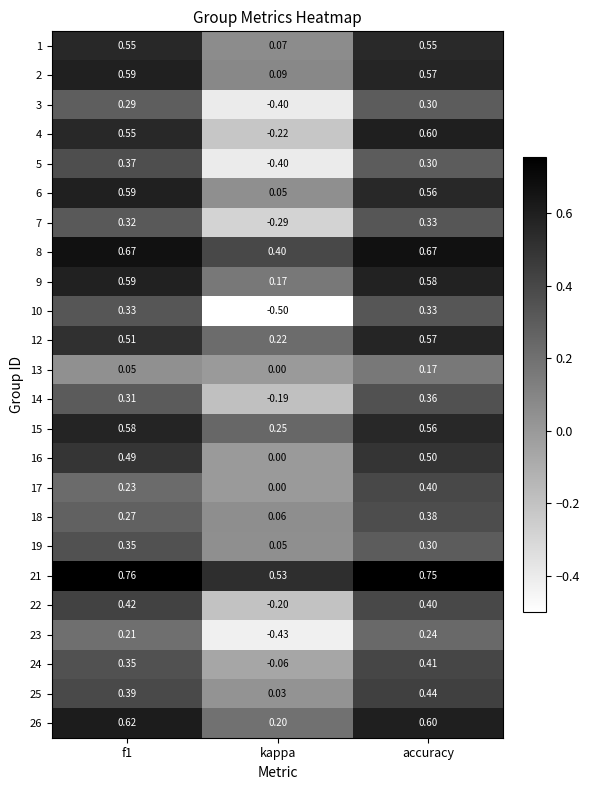

Count the number of data series in this chart.

24